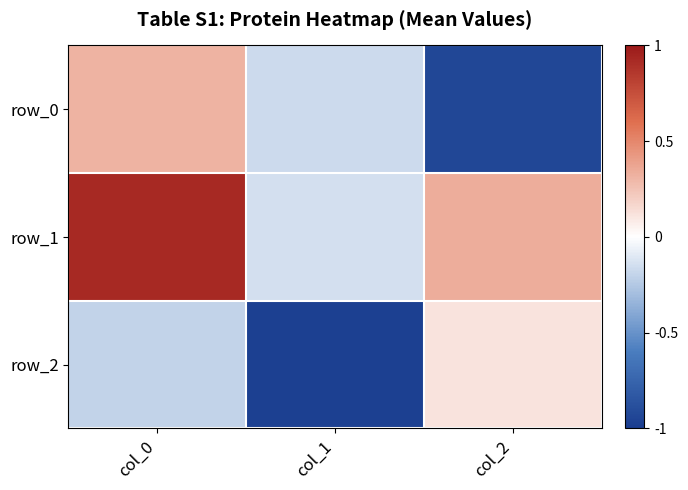

What is the difference between the maximum and second lowest values in the row_1 series?

0.6